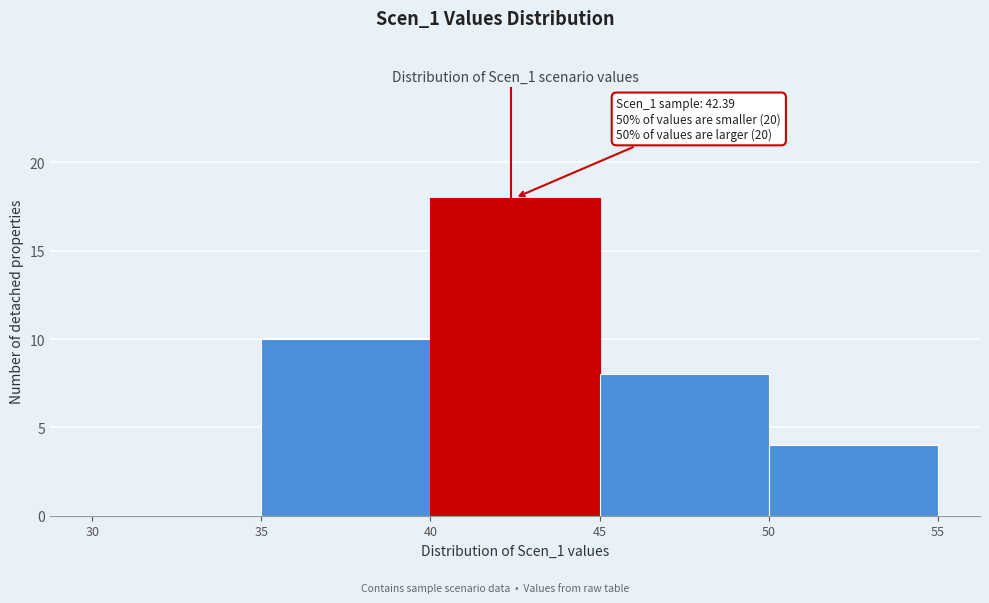

Over which range of the x-axis is the bar tallest?

40 to 45